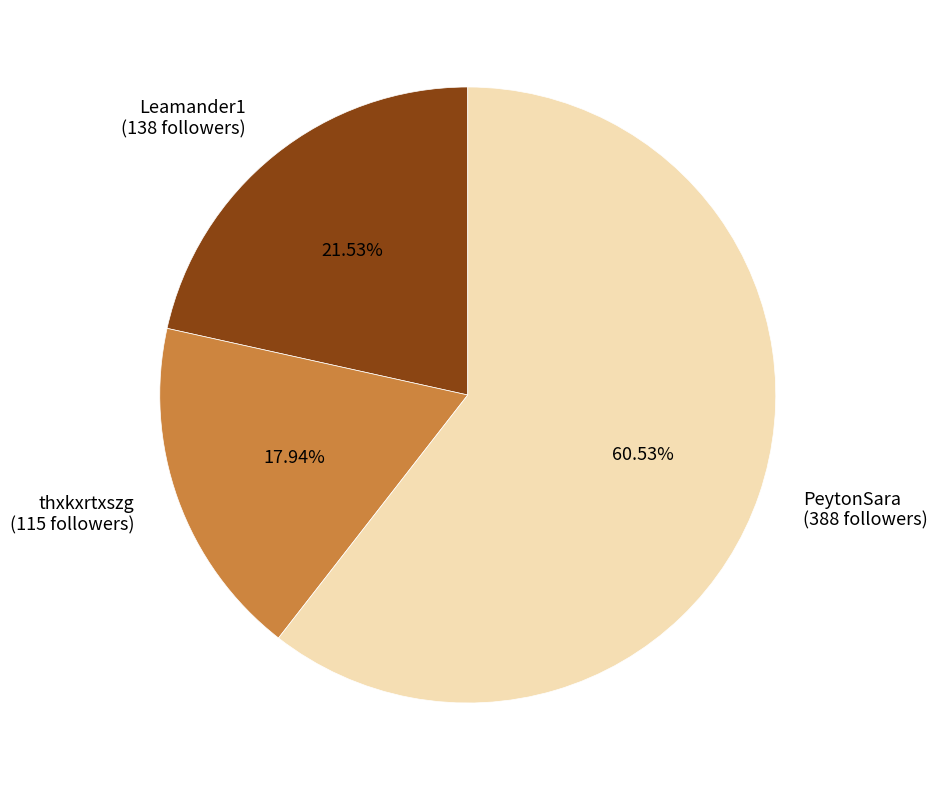

Count the number of slices in the pie.

3